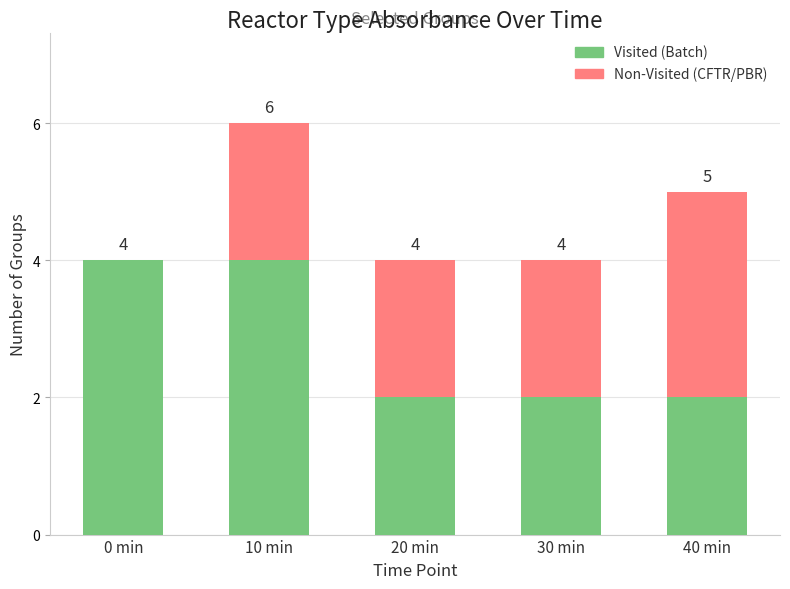

At which category is the sum across all series the highest?

10 min